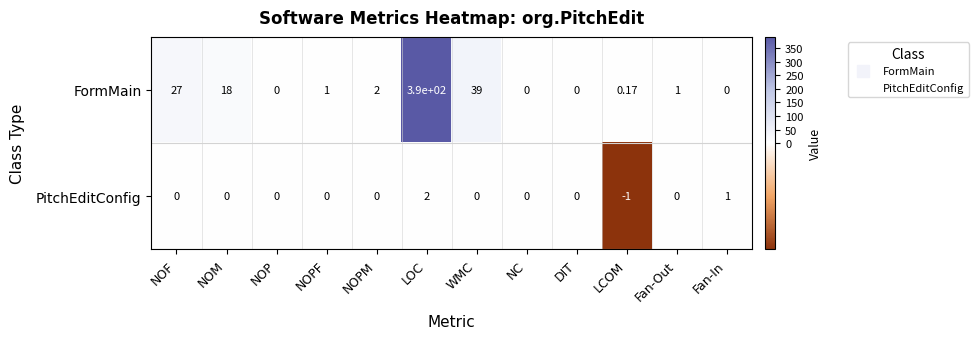

Which category has the highest value in the PitchEditConfig series?

LOC